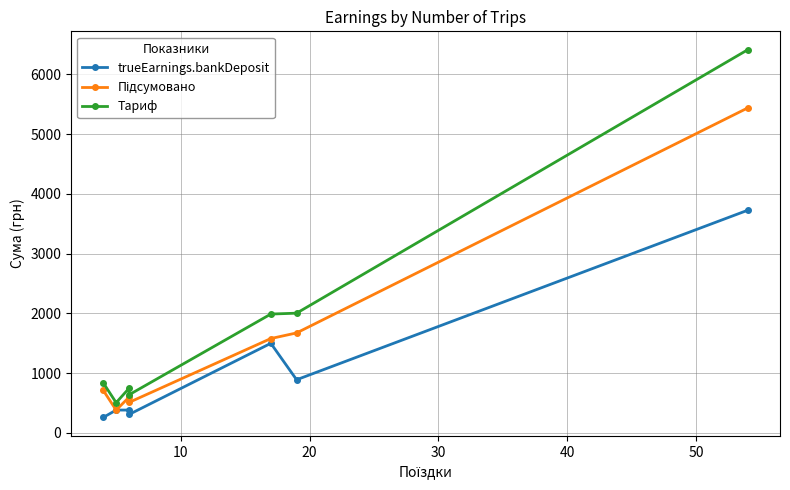

True or false: trueEarnings.bankDeposit and Тариф intersect in this chart.

False